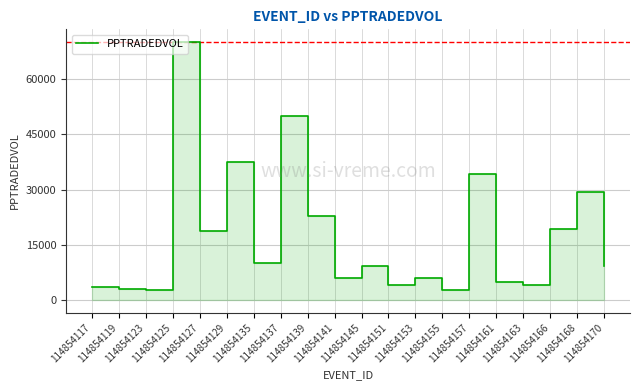

True or false: there are more than 0 points higher than both neighbors.

True